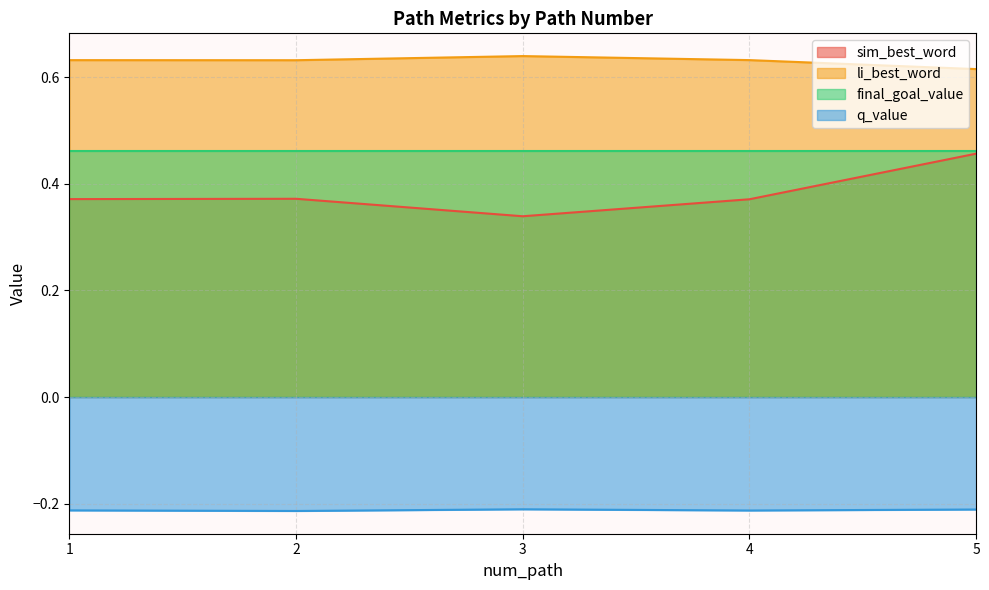

Which category has the lowest value in the li_best_word series?

5